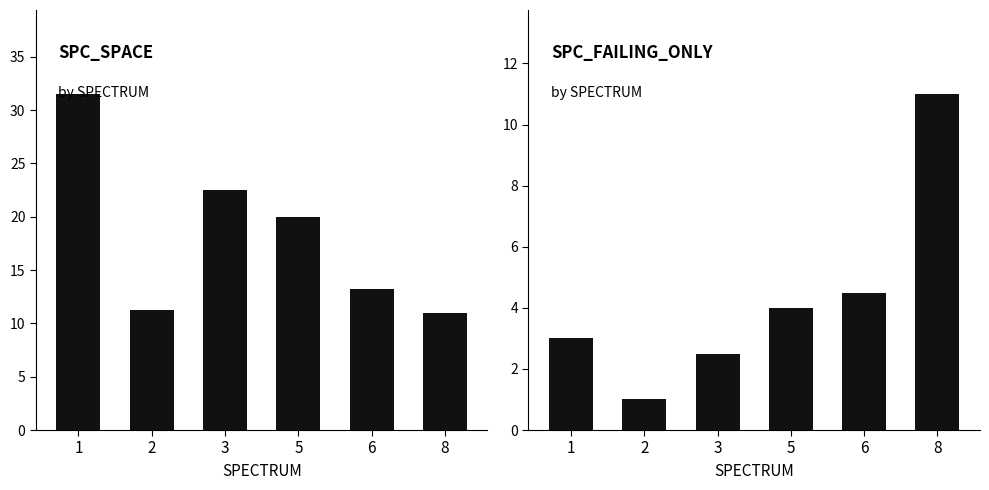

Reading right to left, list all the values displayed in this chart.

SPC_SPACE: 11.0	13.2	20.0	22.5	11.3	31.5
SPC_FAILING_ONLY: 11.0	4.5	4.0	2.5	1.0	3.0